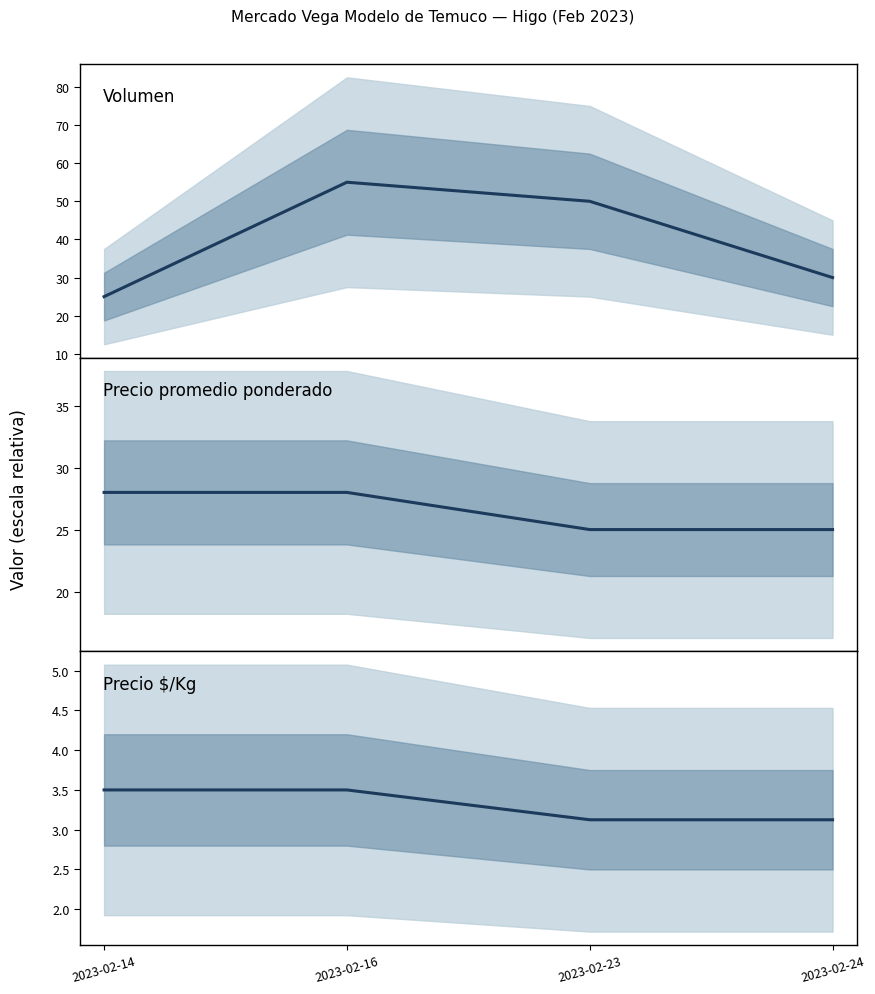

How many distinct data groups are displayed?

3